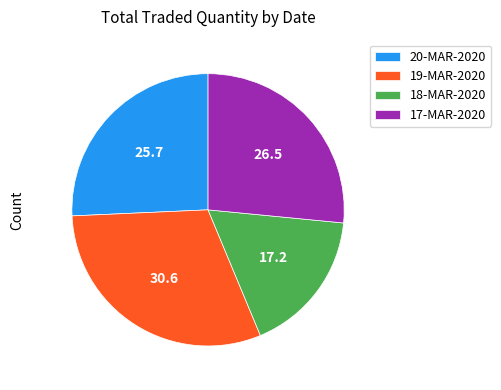

Which slice is the largest?

19-MAR-2020